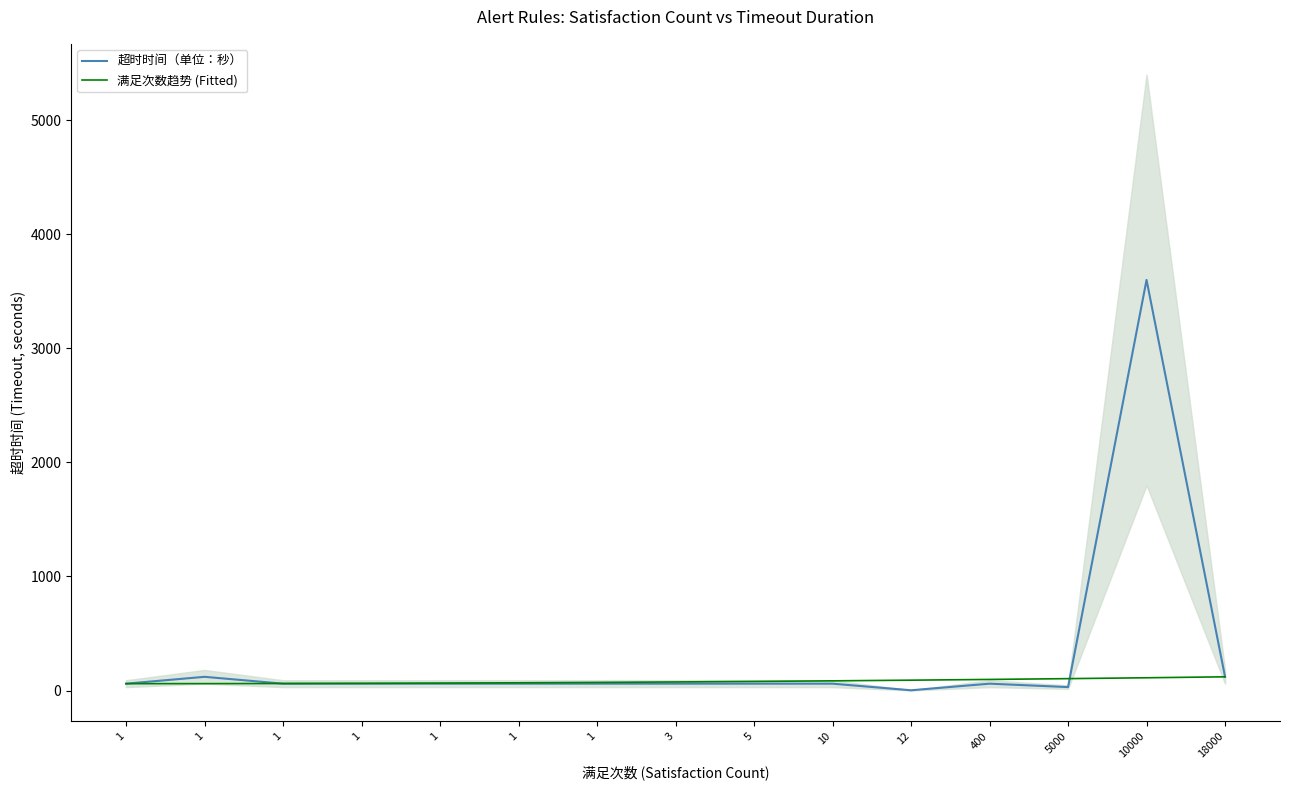

What is the total value across all series at 5?

139.6